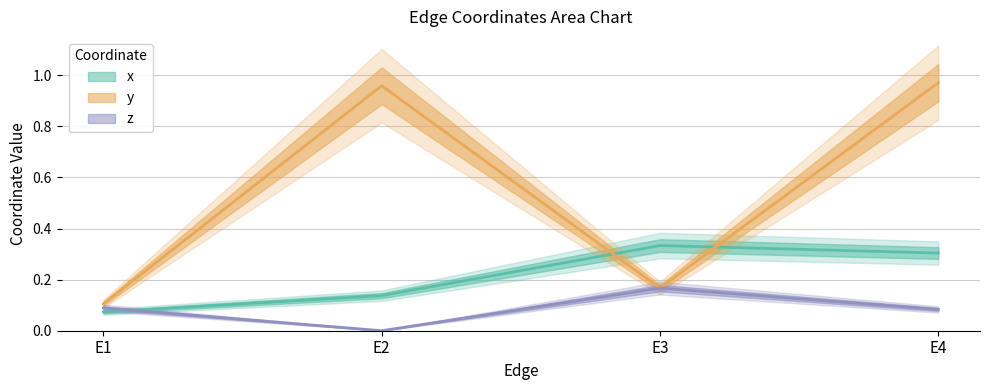

Reading left to right, transcribe all the data shown in this chart.

x: 0.1	0.1	0.3	0.3
y: 0.1	1.0	0.2	1.0
z: 0.1	0.0	0.2	0.1